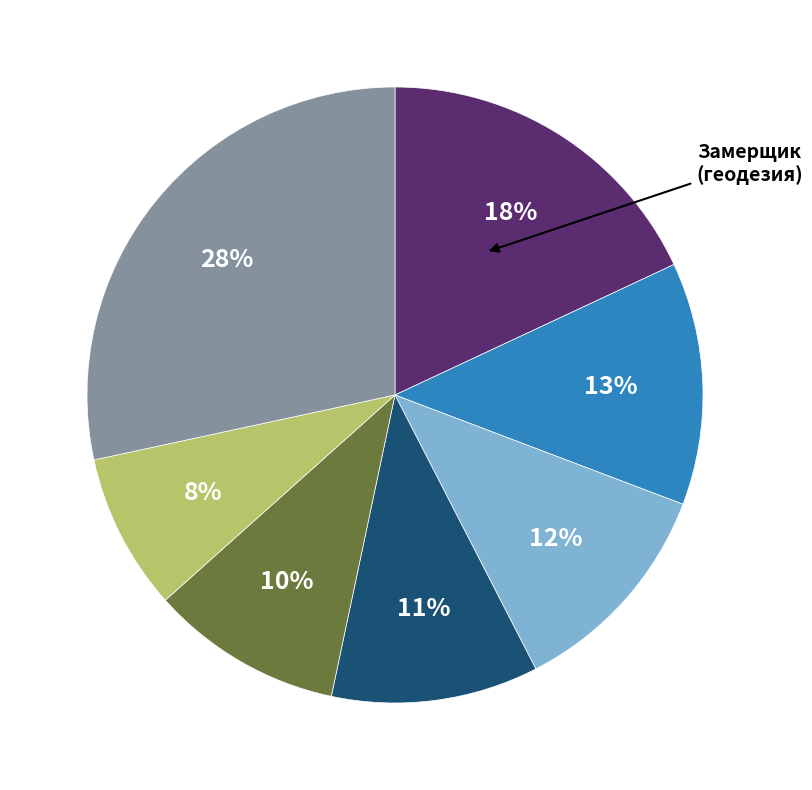

To the nearest percent, what is the average slice percentage?

14%